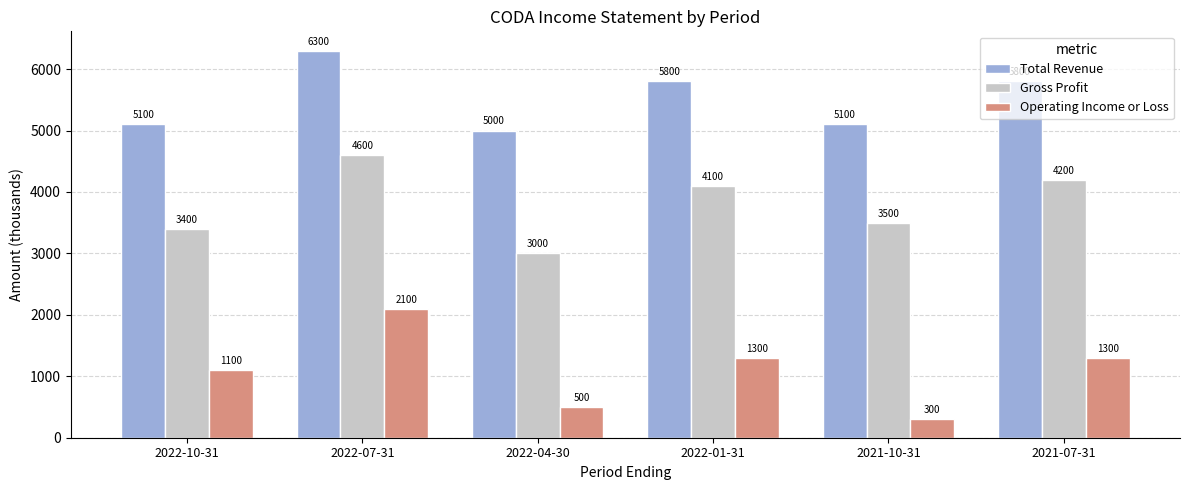

What is the spread (max minus min) of values at 2022-04-30?

4500